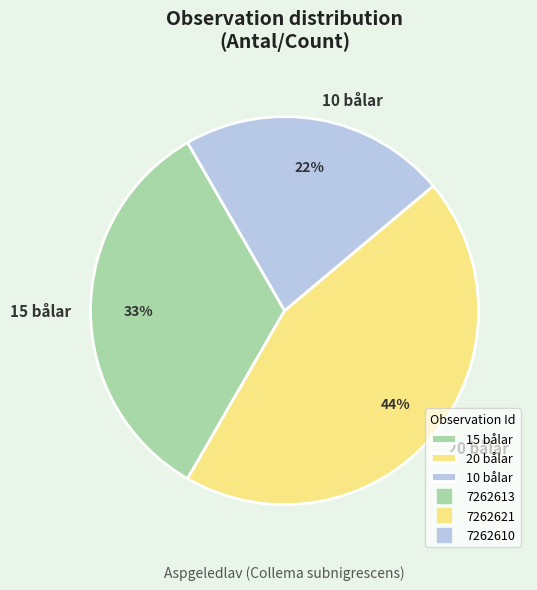

Rank the categories by value from highest to lowest.

20 bålar, 15 bålar, 10 bålar